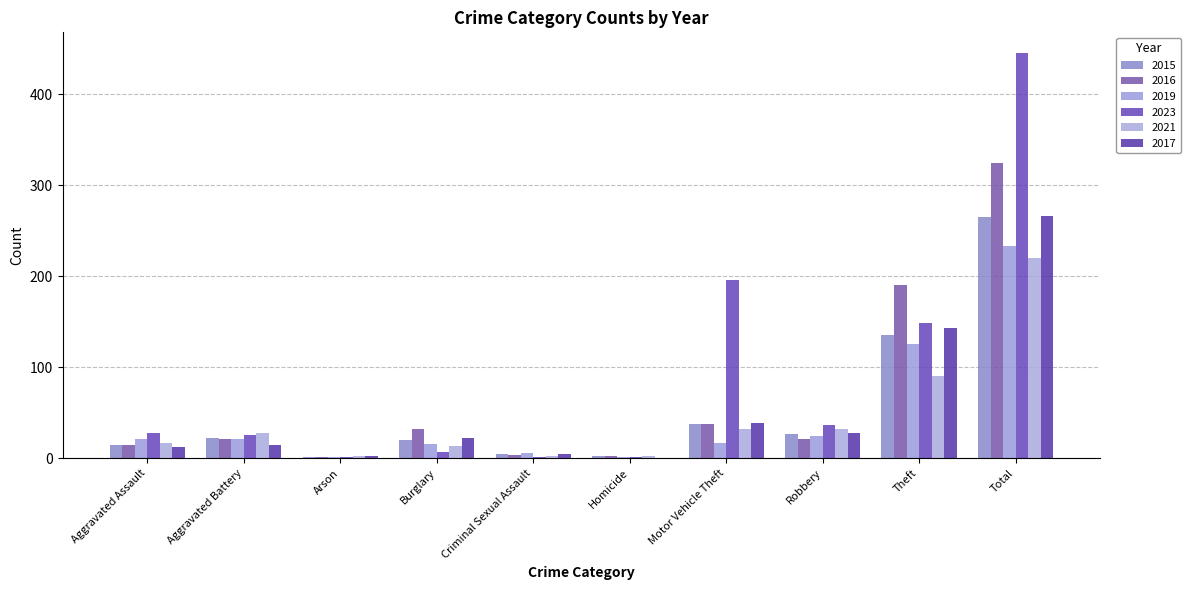

What is the total value across all series at Aggravated Battery?

133